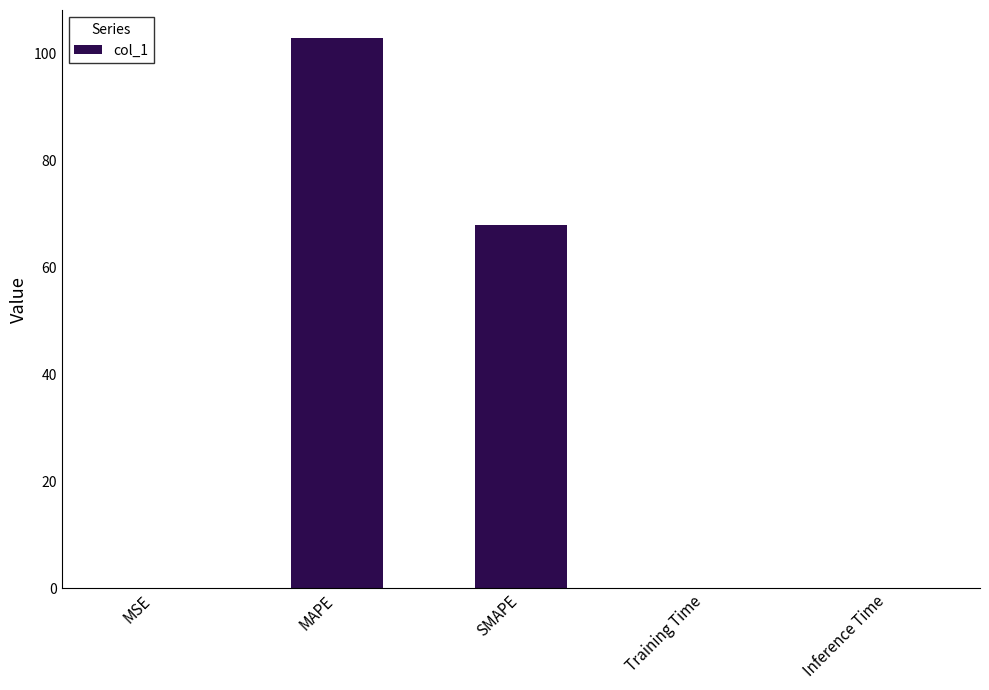

The chart shows a value of 106.8 at SMAPE. True or false?

False